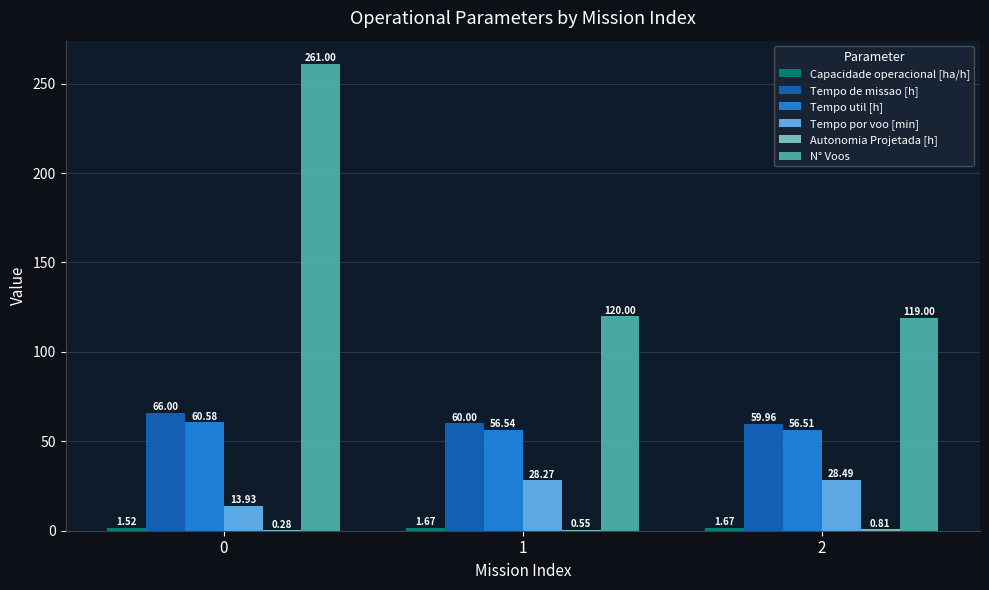

Between 0 and 1, which series saw the biggest shift?

N° Voos